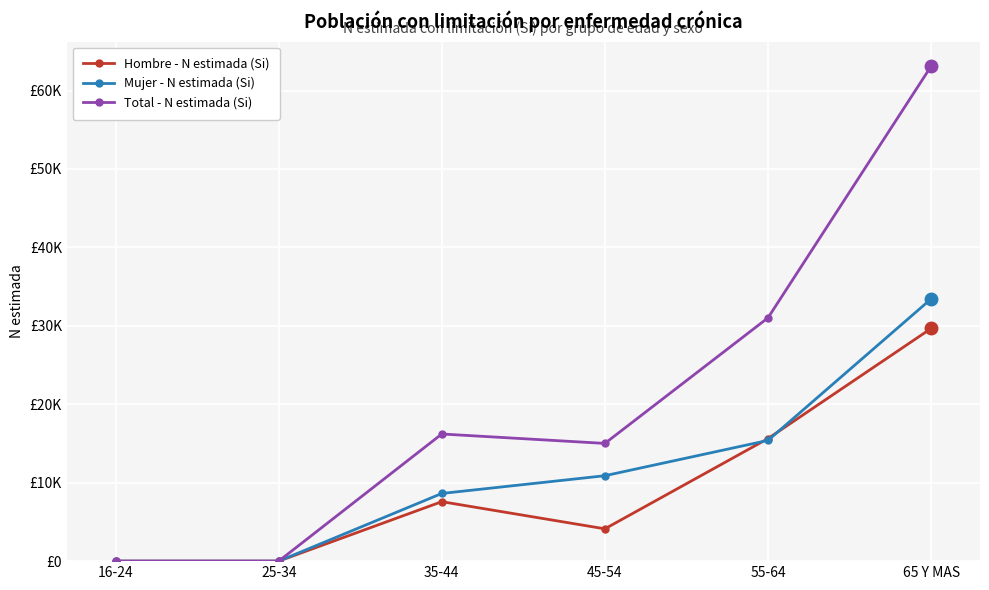

What is the average value of the Hombre - N estimada (Si) series?

9498